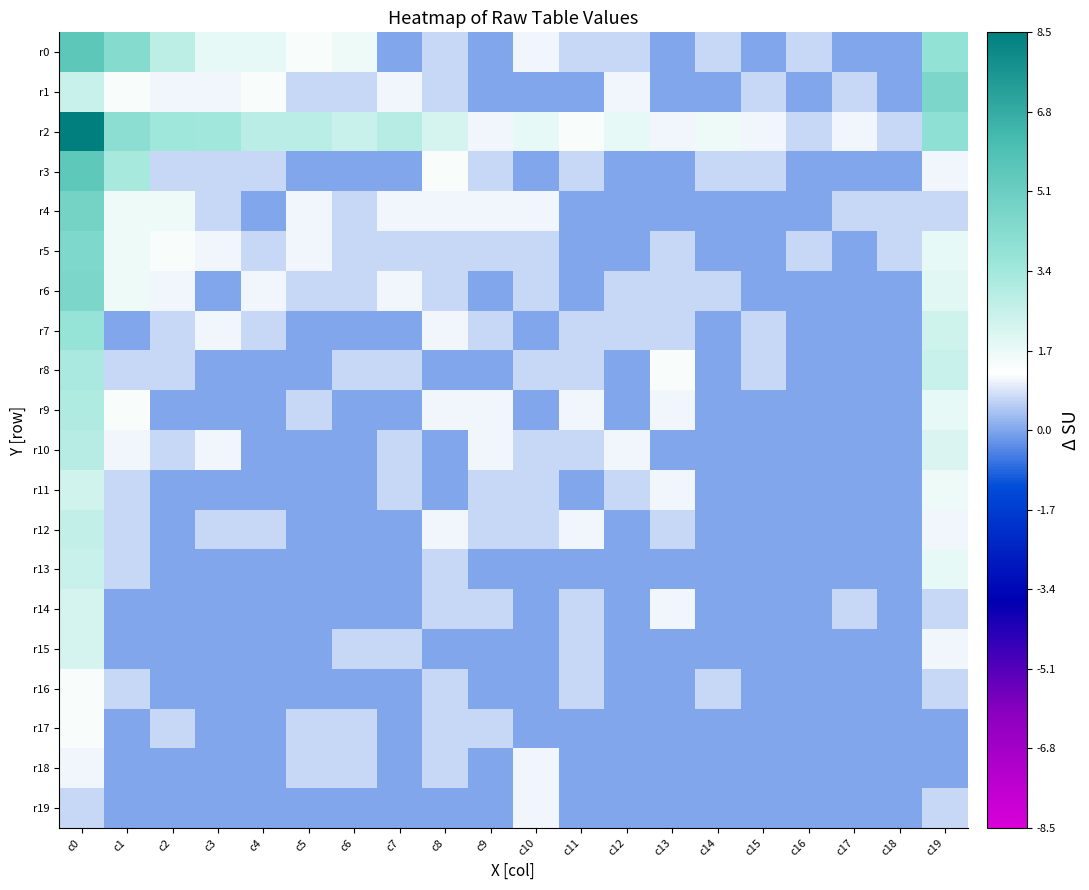

Which series changed the most between c4 and c7?

r0